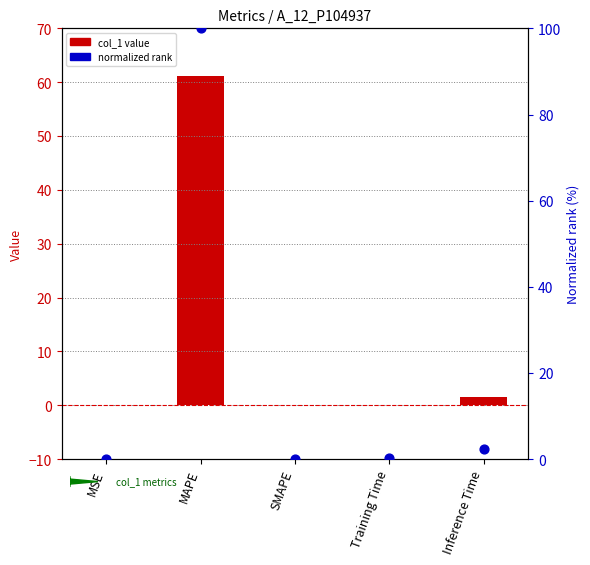

Which series has the largest Y range (max minus min)?

normalized rank